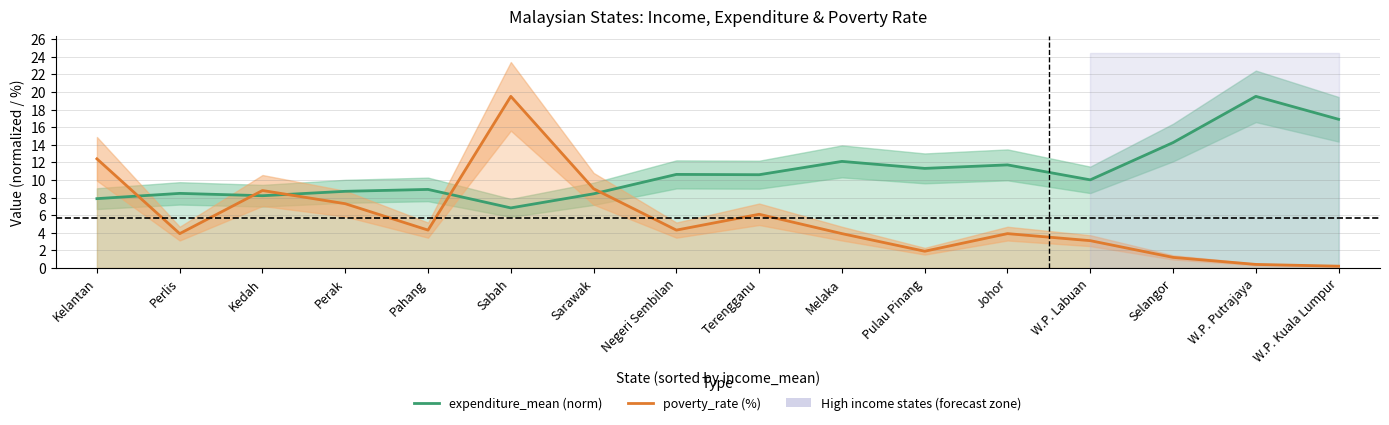

How many lines are shown in the chart?

2